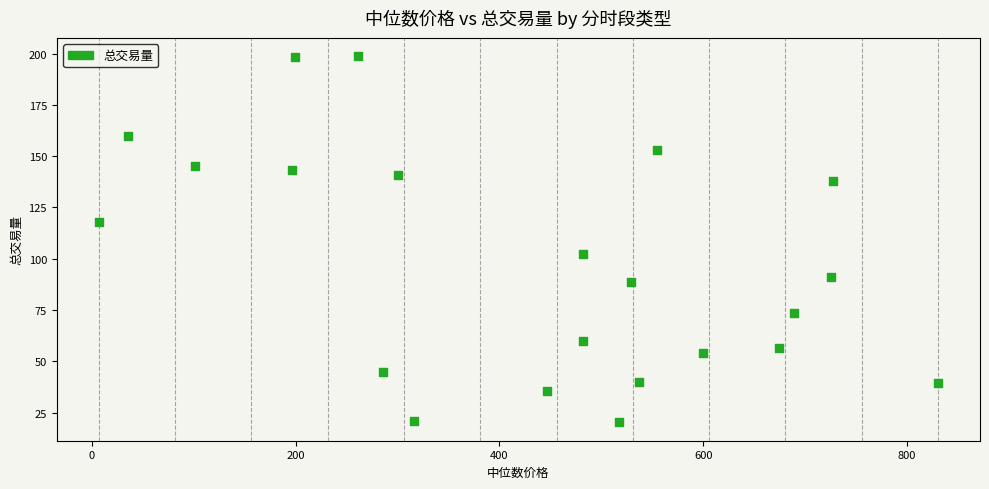

What is the range of X values (max minus min)?

823.8